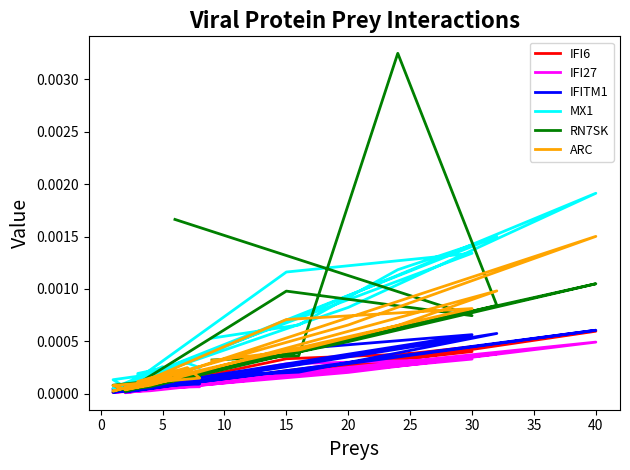

Is it true that IFI6 equals 0.0 at 11?

False